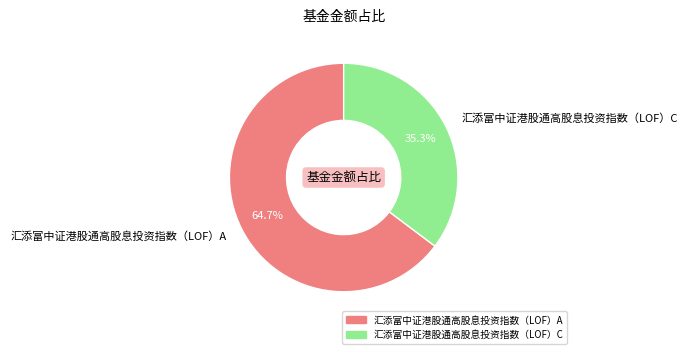

How much of the chart is everything except 汇添富中证港股通高股息投资指数（LOF）A?

35.3%